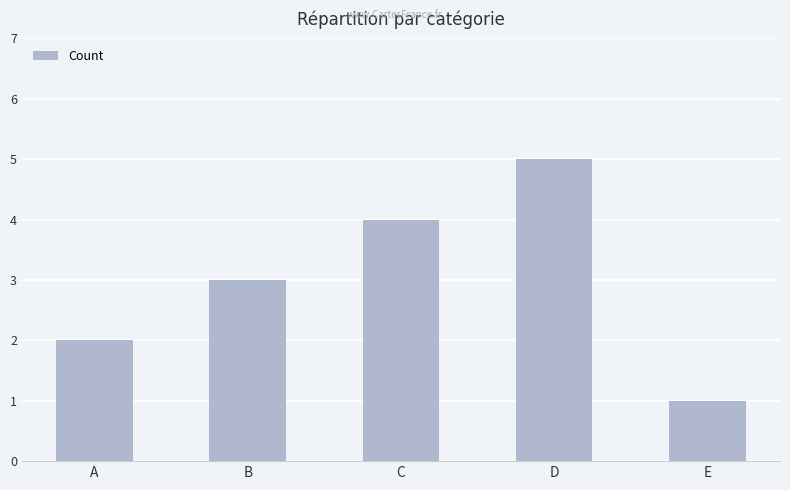

What value does the data have at E?

1